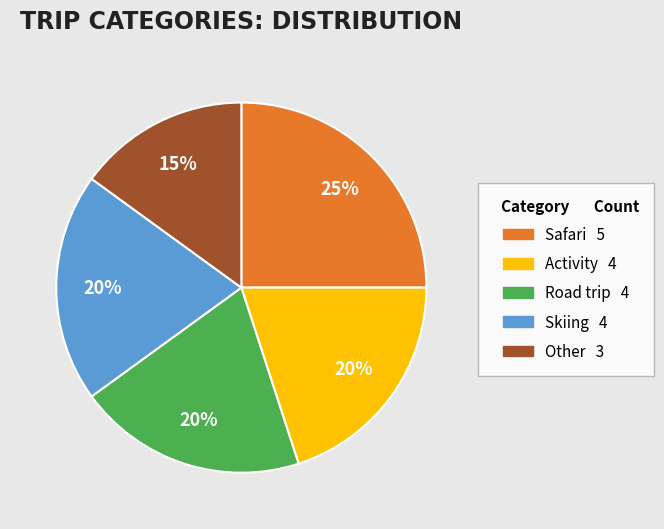

What is the largest slice in the pie chart?

Safari